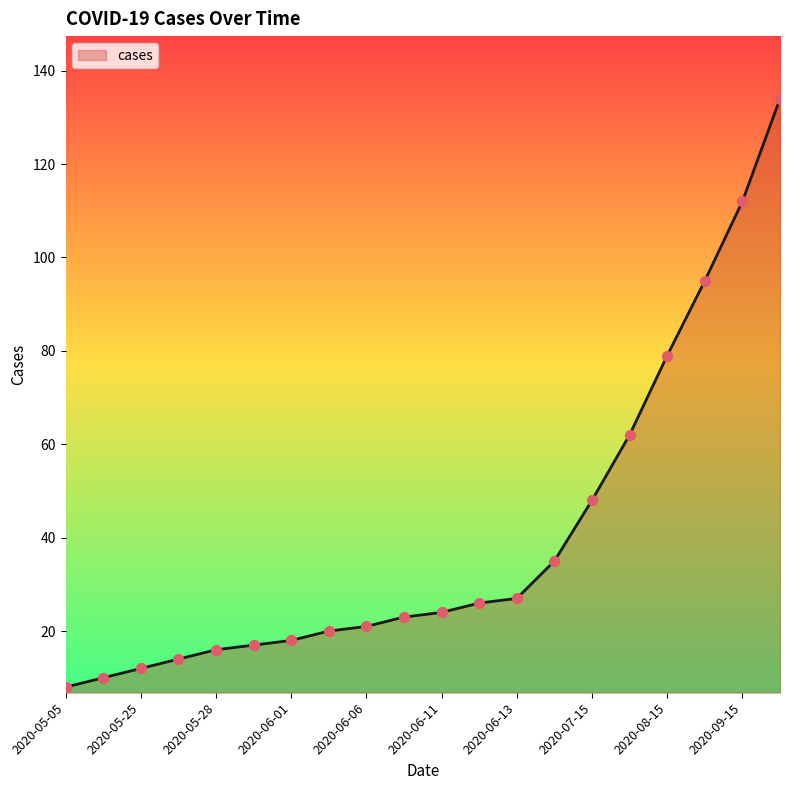

What is the minimum value shown in the chart?

8